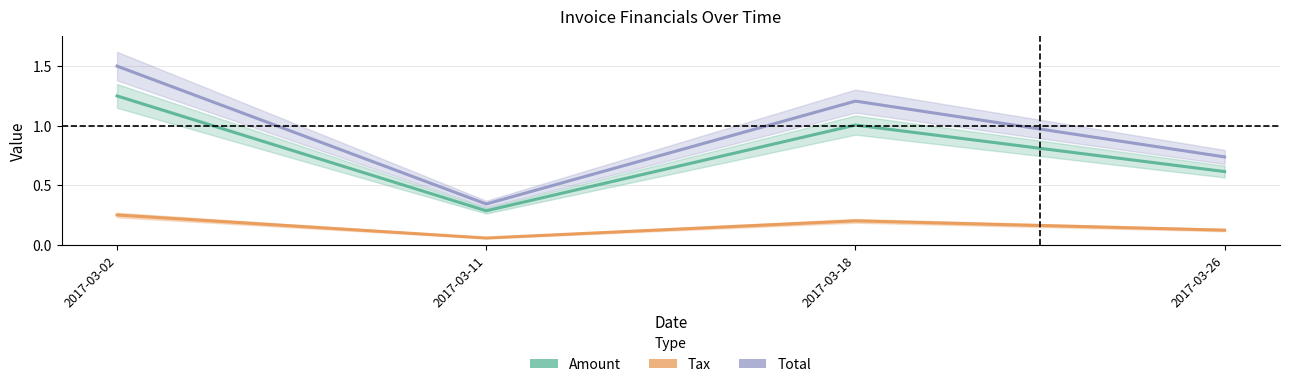

How many distinct data groups are displayed?

3